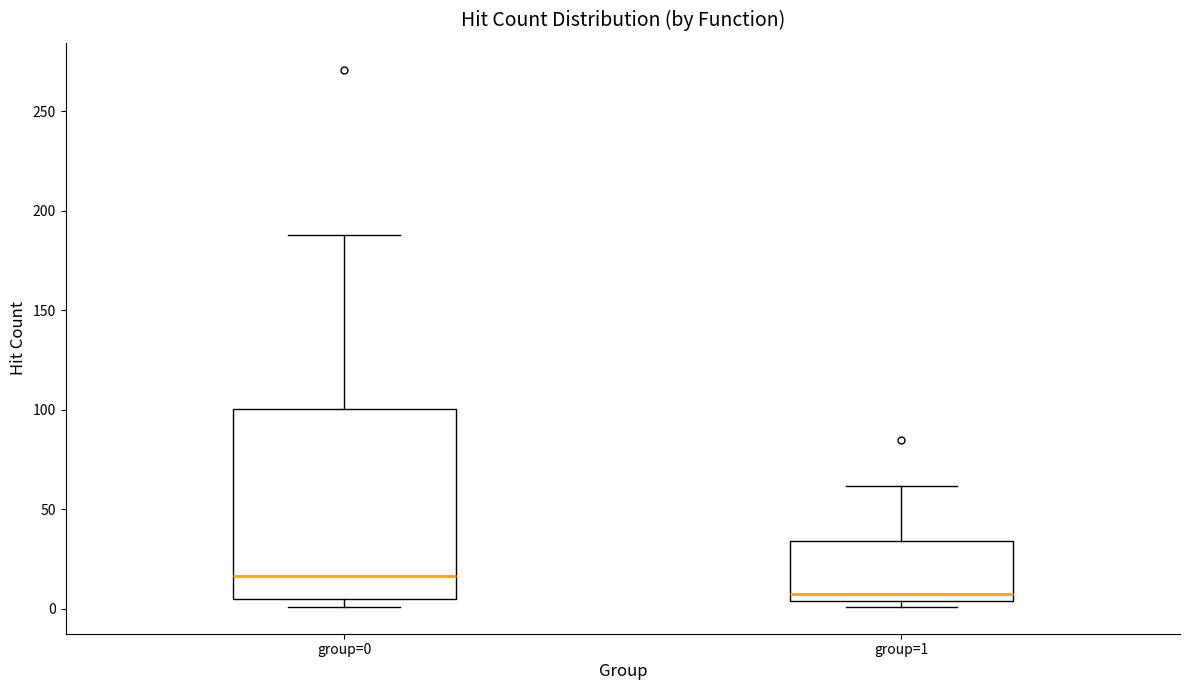

Comparing the boxes themselves (not the whiskers), which one is the tallest?

group=0